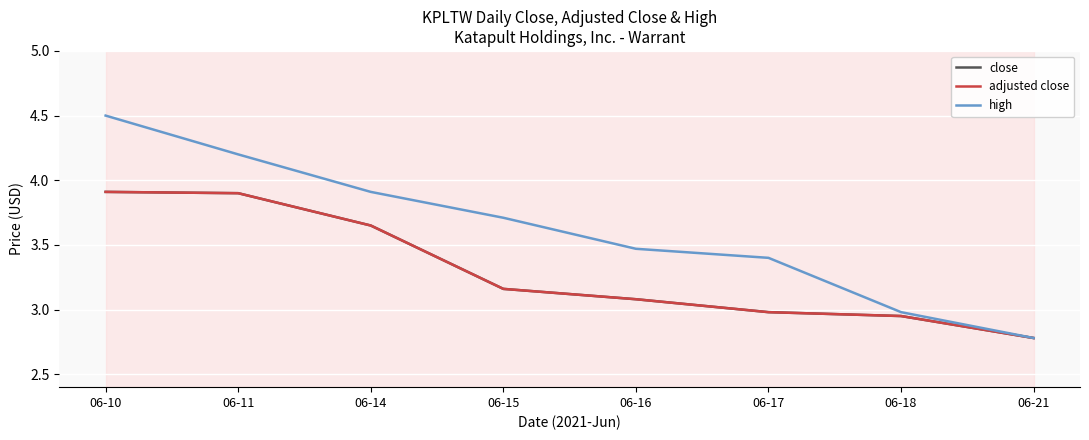

The value of high at 06-15 is 6.2. True or false?

False